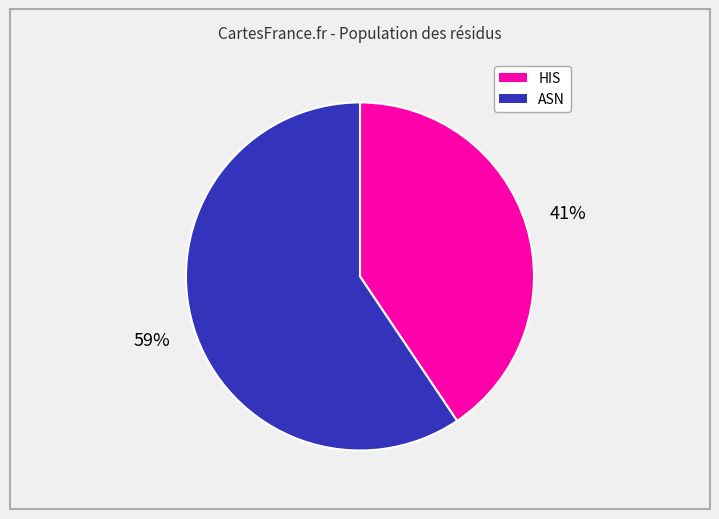

To the nearest percent, what percentage of the pie is HIS?

41%